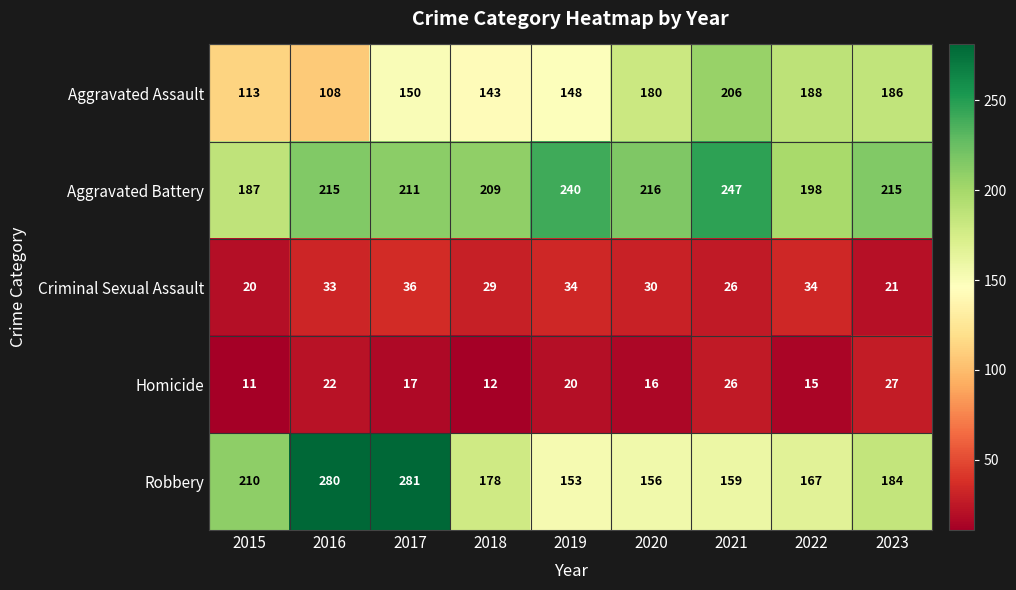

What is the approximate value of Aggravated Battery at 2022, to the nearest 10?

200